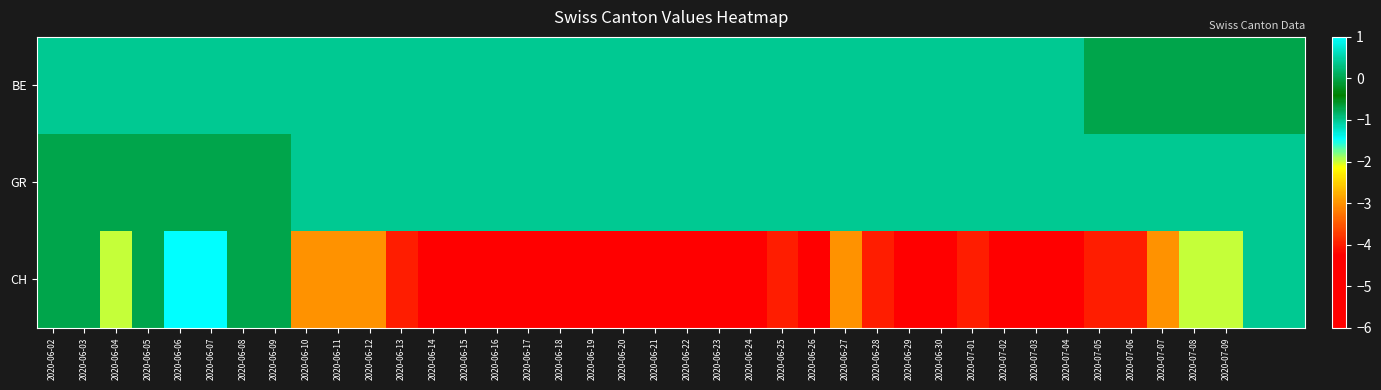

At which category does the chart reach its peak across all series?

2020-06-06